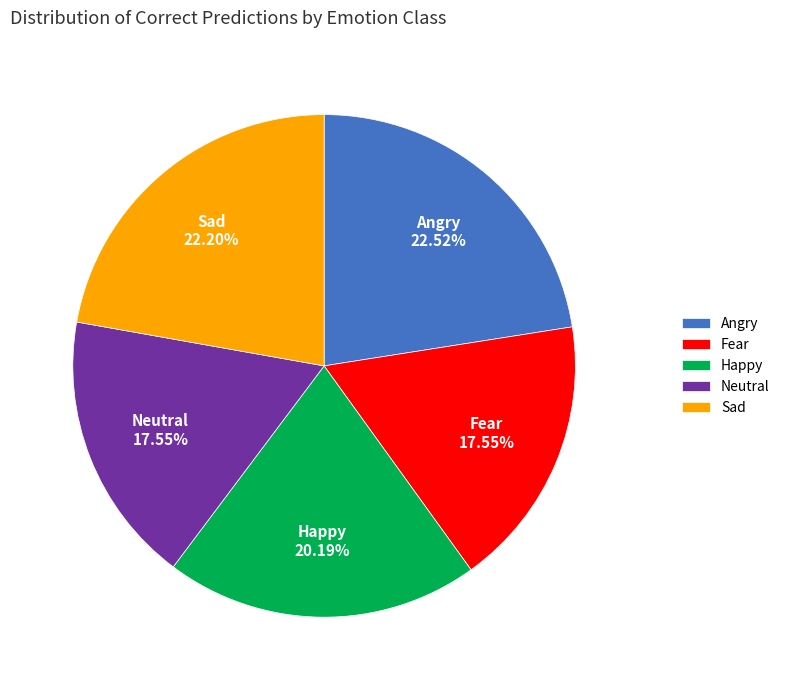

Does any single category account for the majority?

No